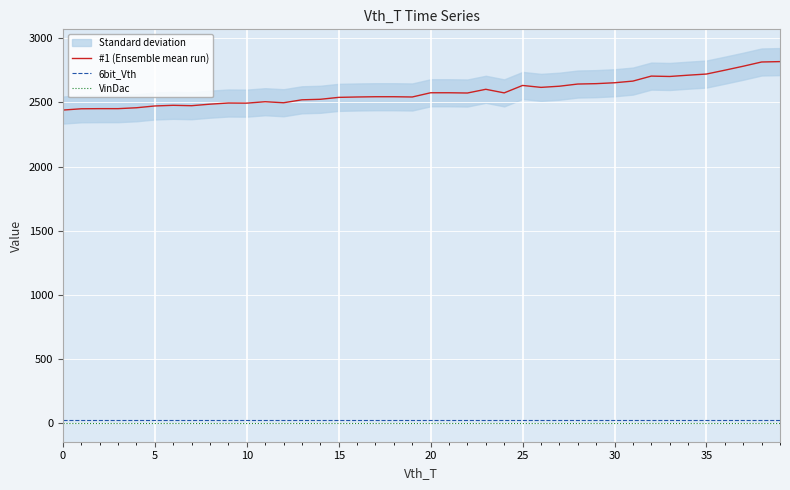

What is the total value across all series at 37?

2807